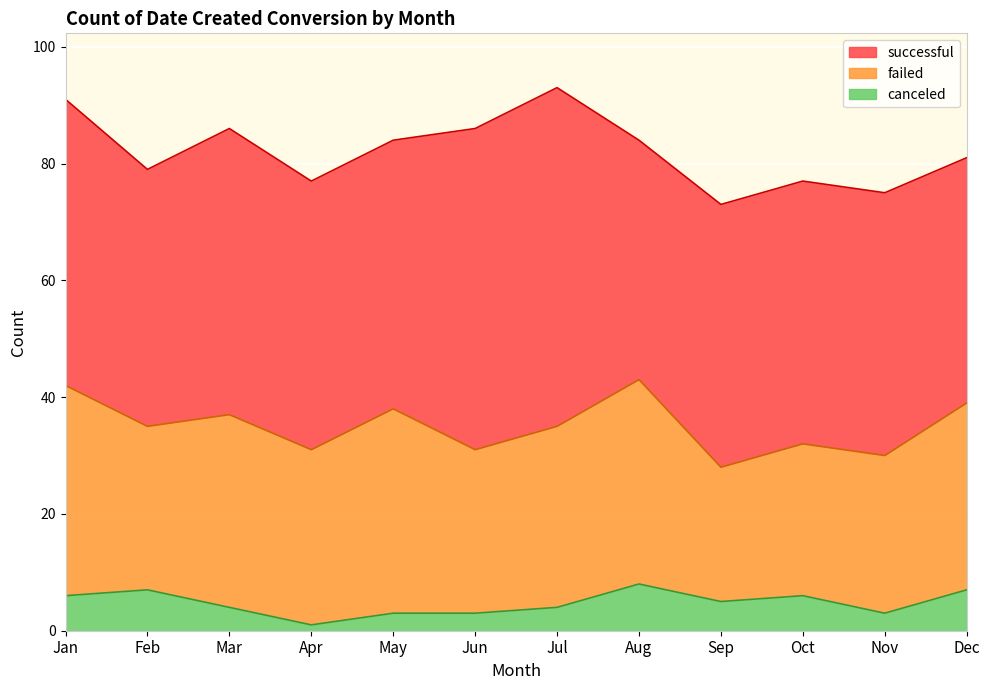

What is the spread (max minus min) of values at Jul?

54